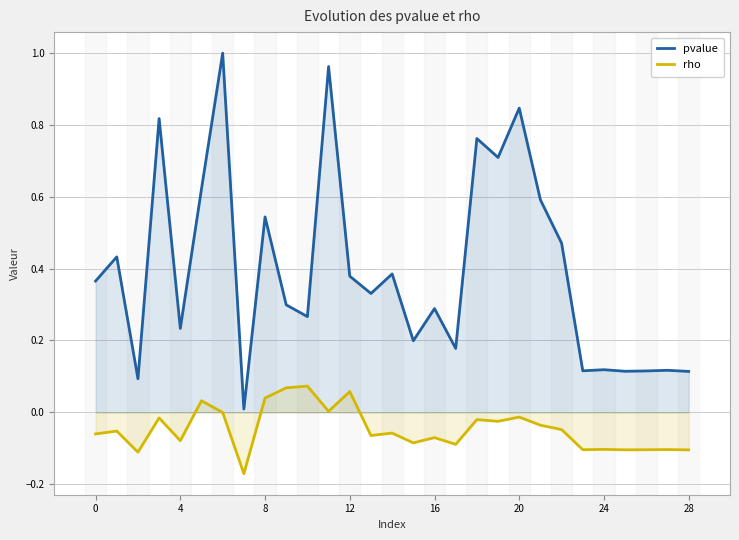

True or false: rho has a value of -0.1 at 24.

True